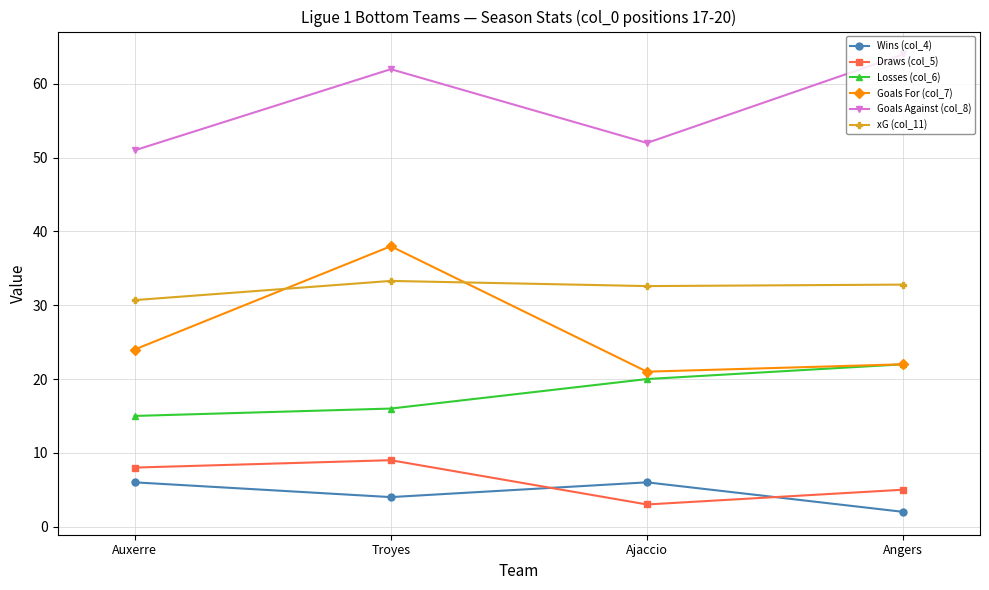

What is the difference between the highest and lowest values at Auxerre?

45.0